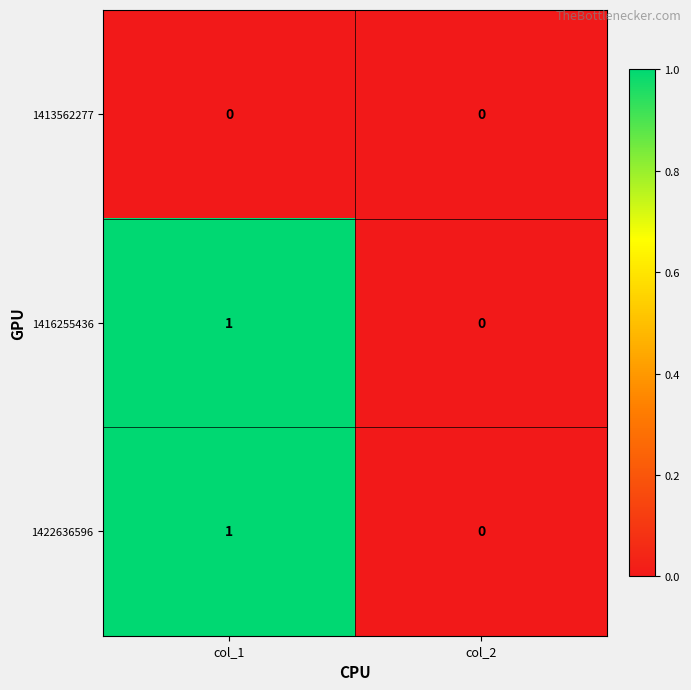

How many data points does each series have?

2